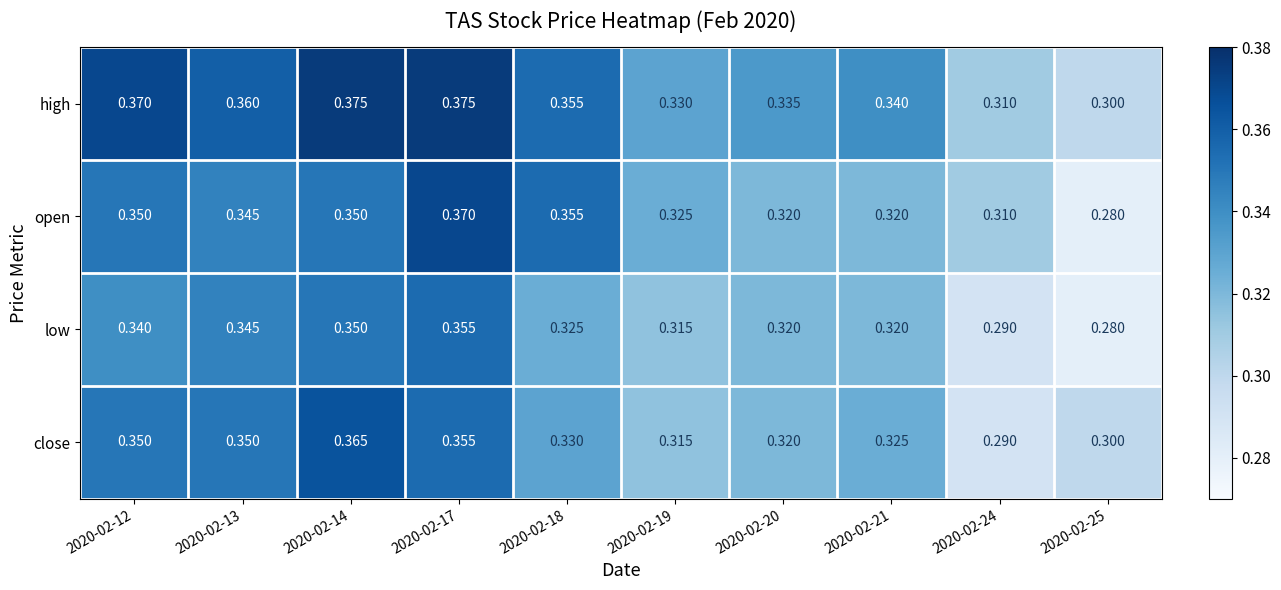

List the series in order of their peak value, highest first.

high, open, close, low